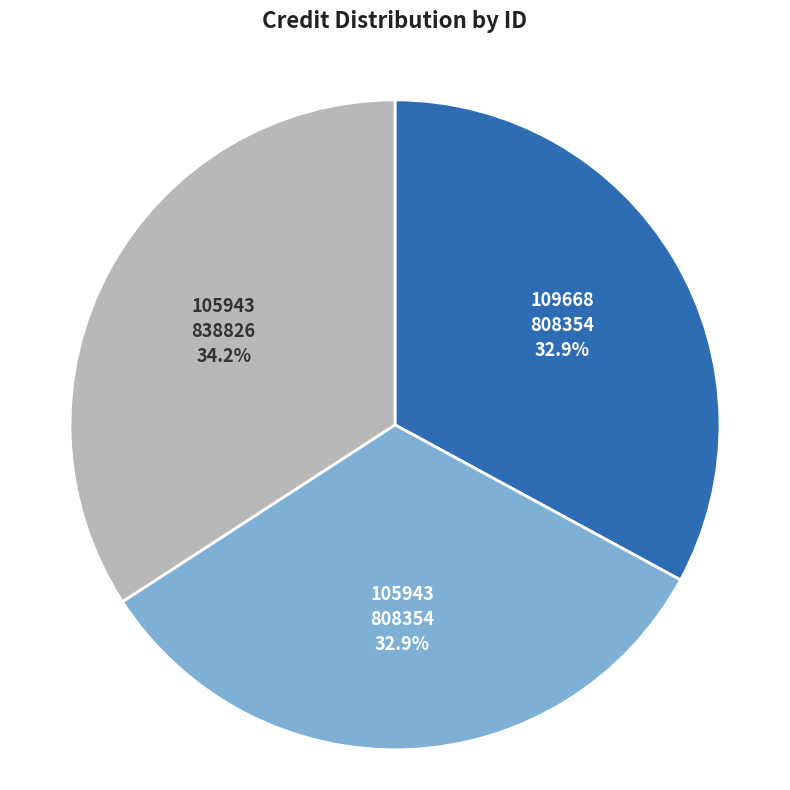

Which has a higher value, 105943 808354 or 105943 838826?

105943 838826